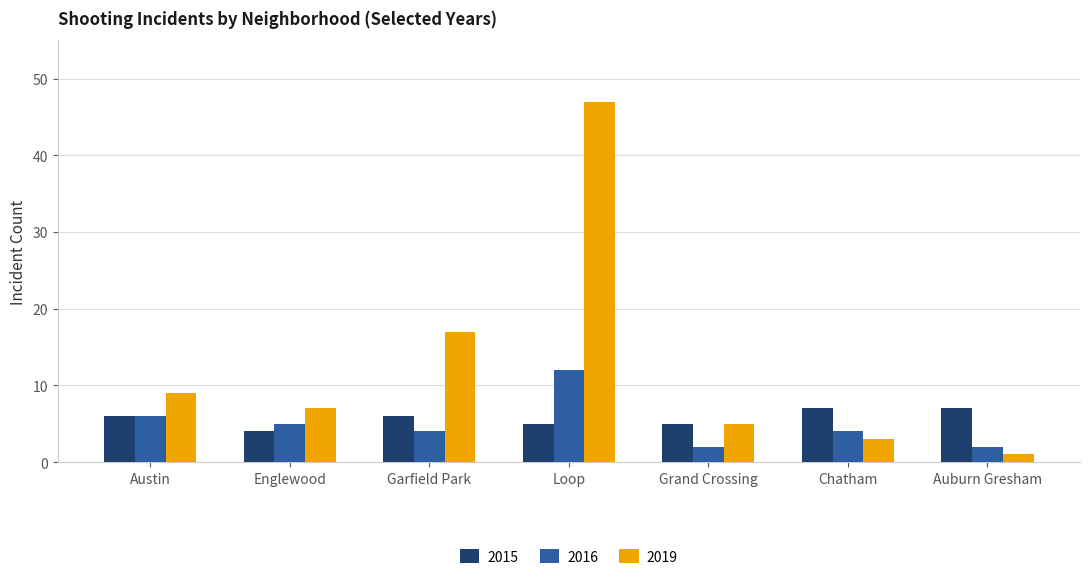

What are all the series names shown in the legend?

2015, 2016, 2019